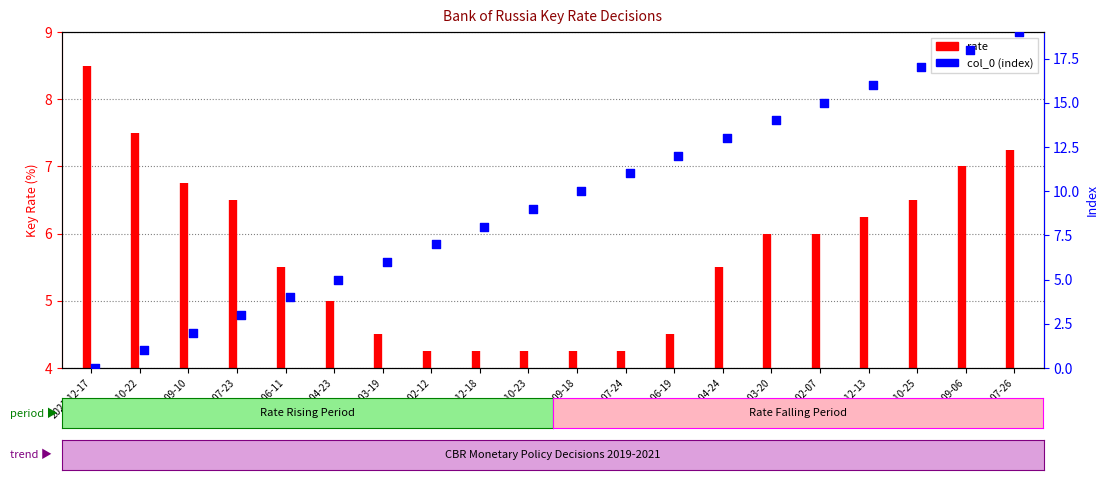

Between 2019-07-26 and 2020-03-20, which is larger?

2019-07-26